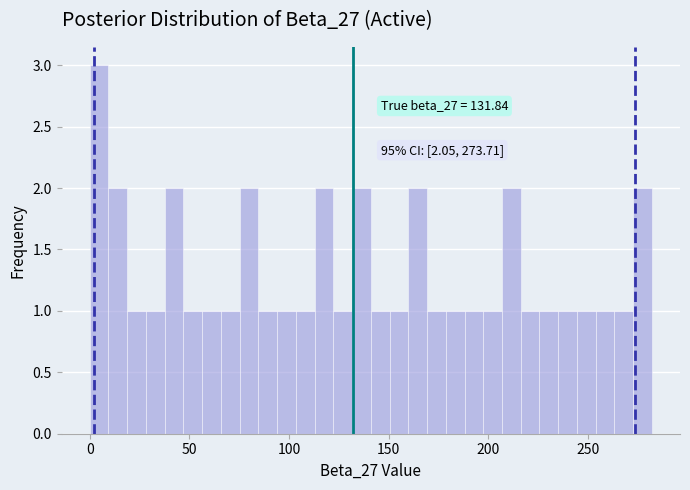

Read against the x-axis, roughly where is the centre of the tallest bar?

5